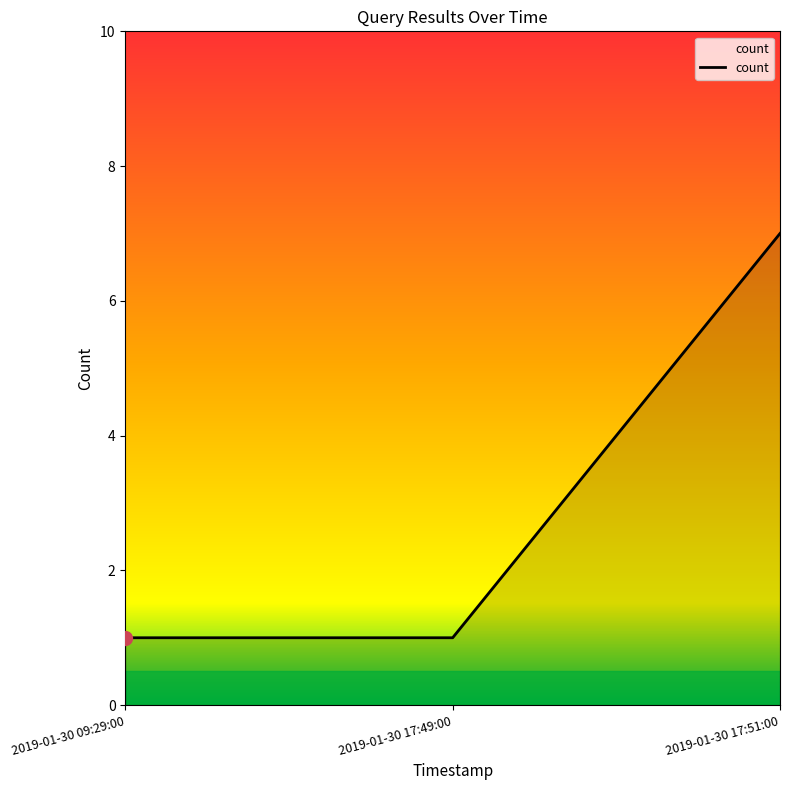

Is it true that the value at 2019-01-30 17:51:00 is 7?

True